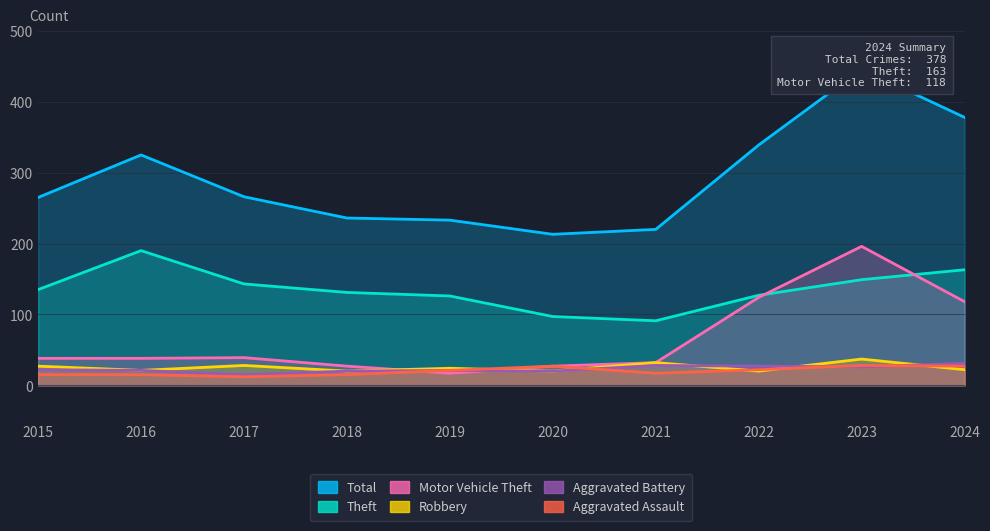

What is the value of the Total point at the 9th from the left?

446